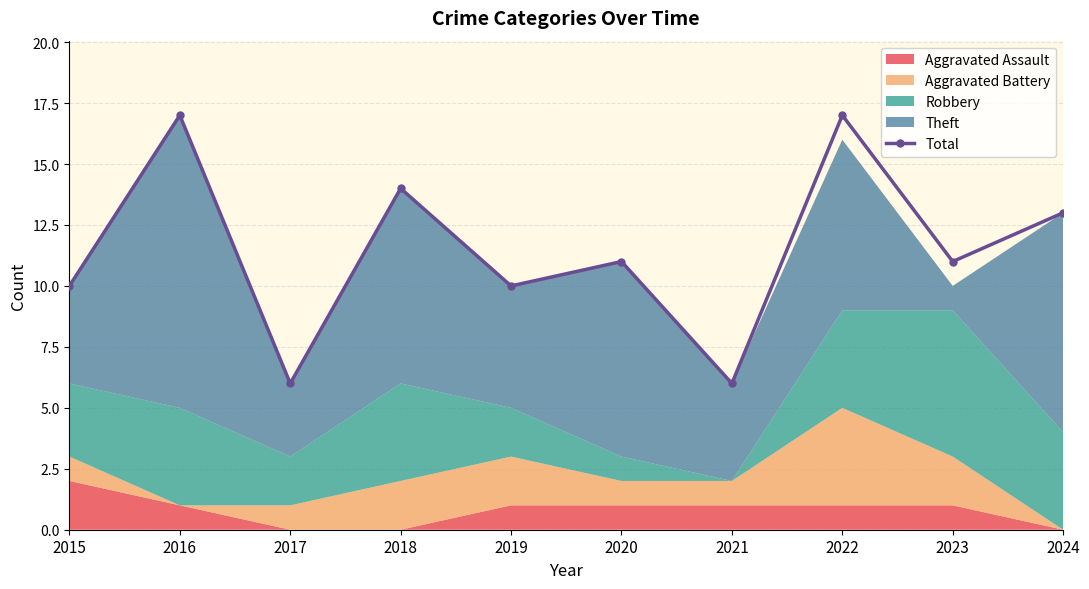

Which category has the lowest value across all series?

2017